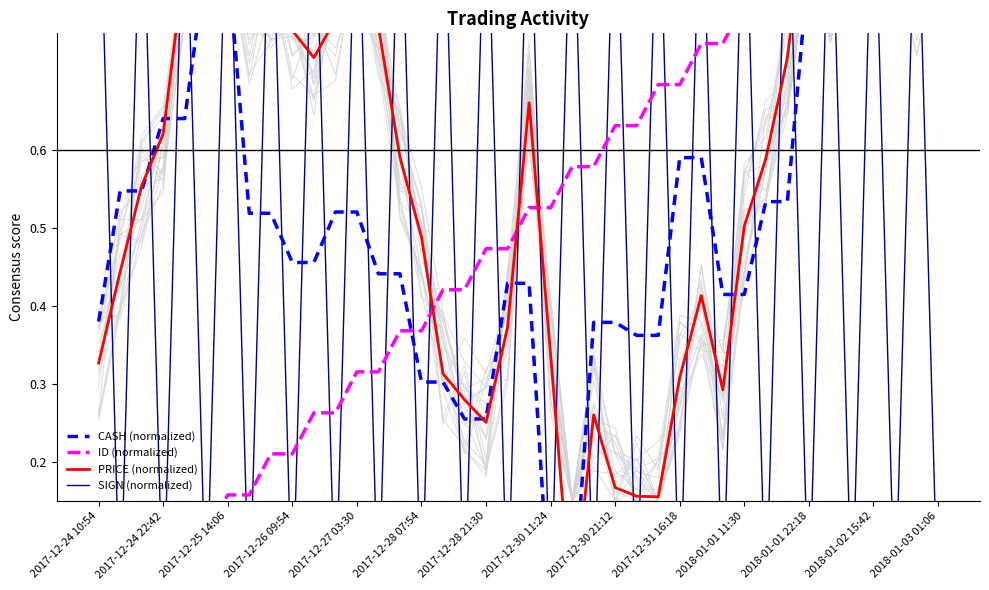

Which series ends up on top after the final intersection of PRICE (normalized) and SIGN (normalized)?

PRICE (normalized)